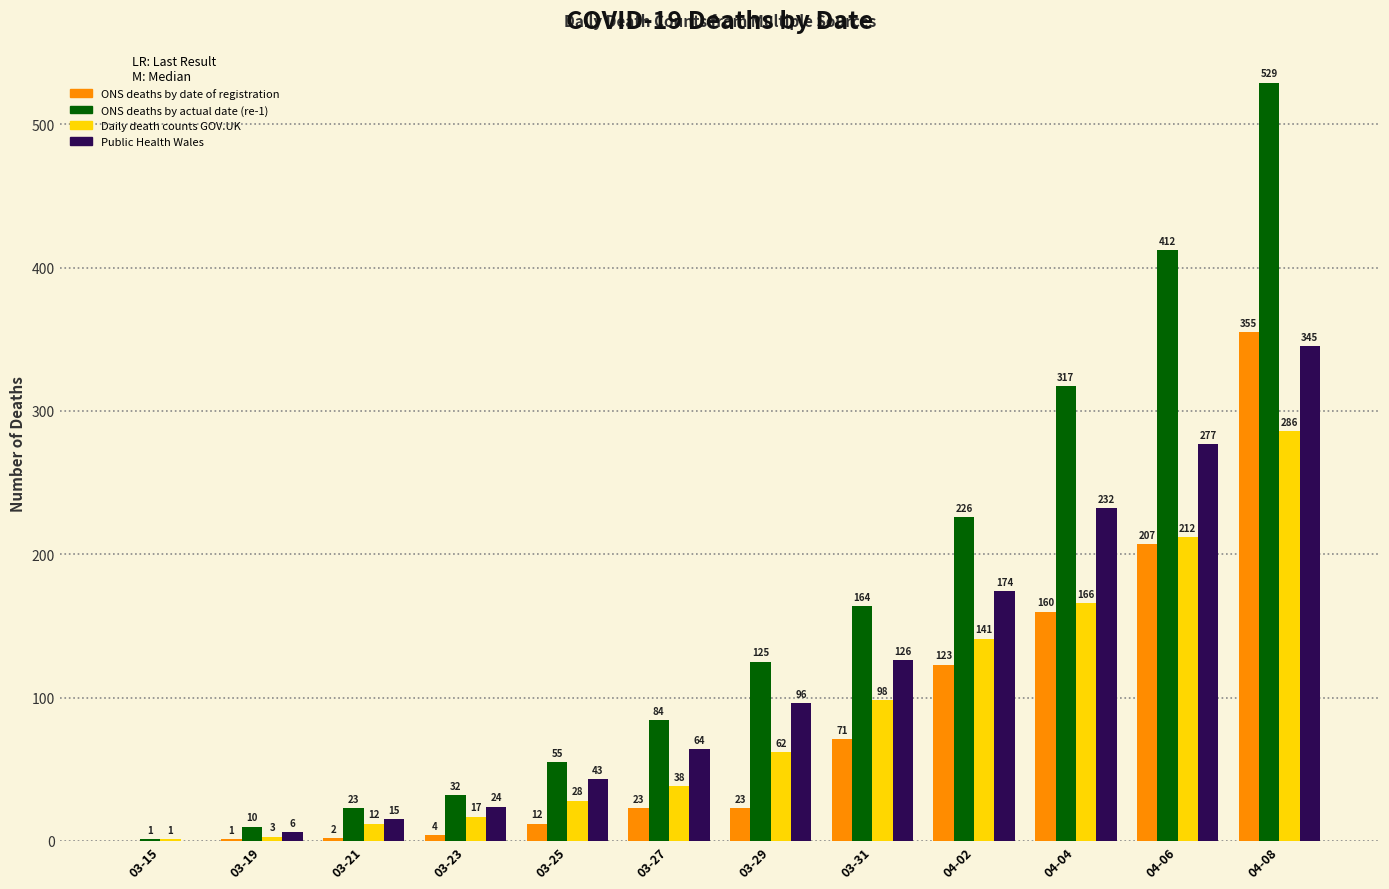

The Daily death counts GOV.UK series shows 98 at 03-31. True or false?

True